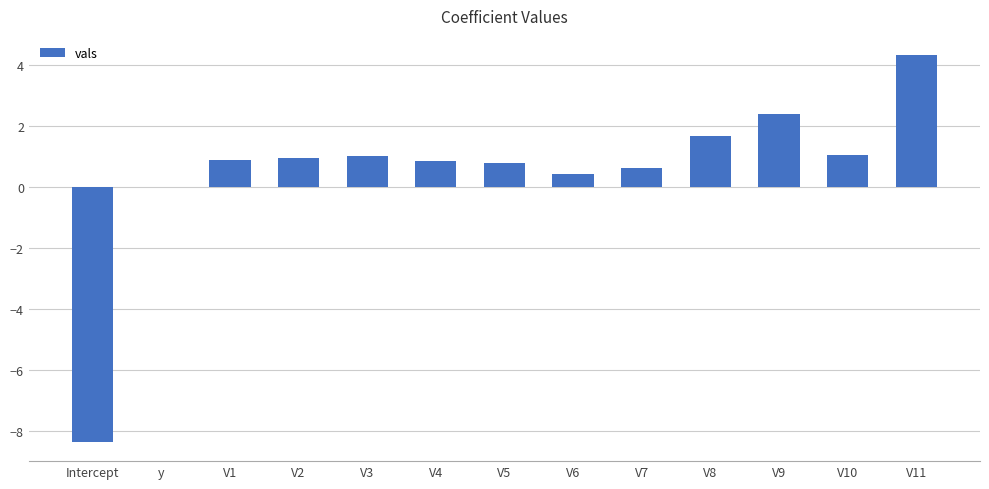

The chart shows a value of 1.6 at V2. True or false?

False